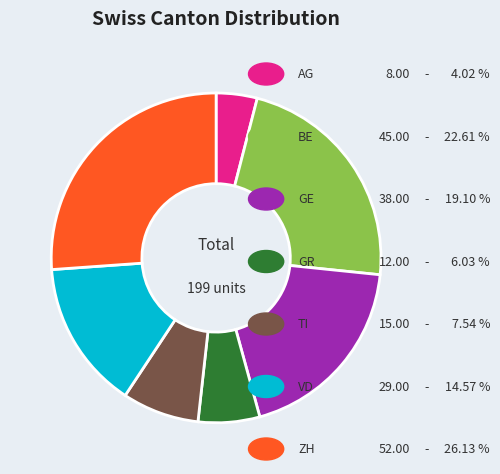

Does any single category account for the majority?

No